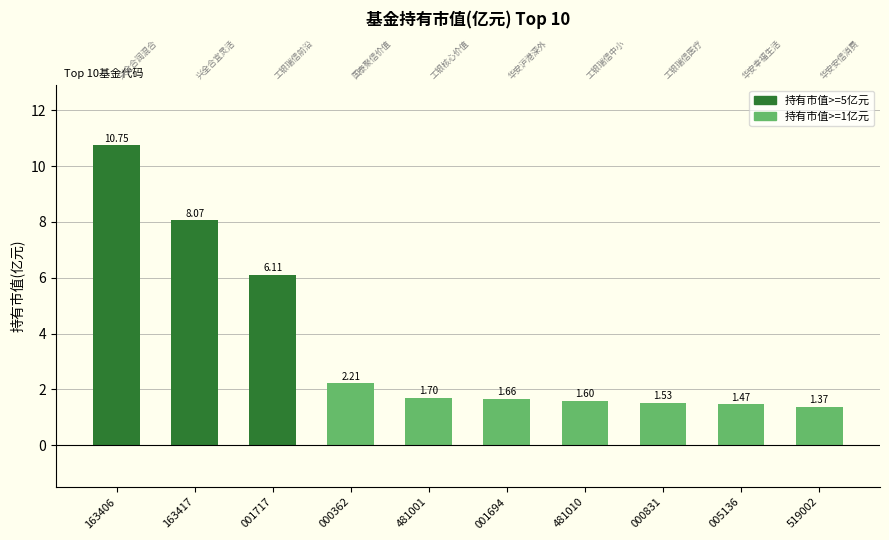

What is the ratio of the value at 001717 to the value at 000831?

4.0